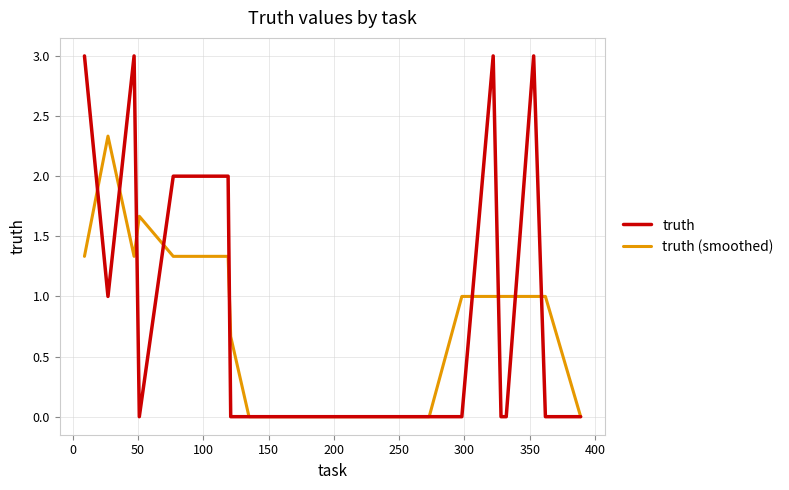

List the series in order of their peak value, highest first.

truth, truth (smoothed)